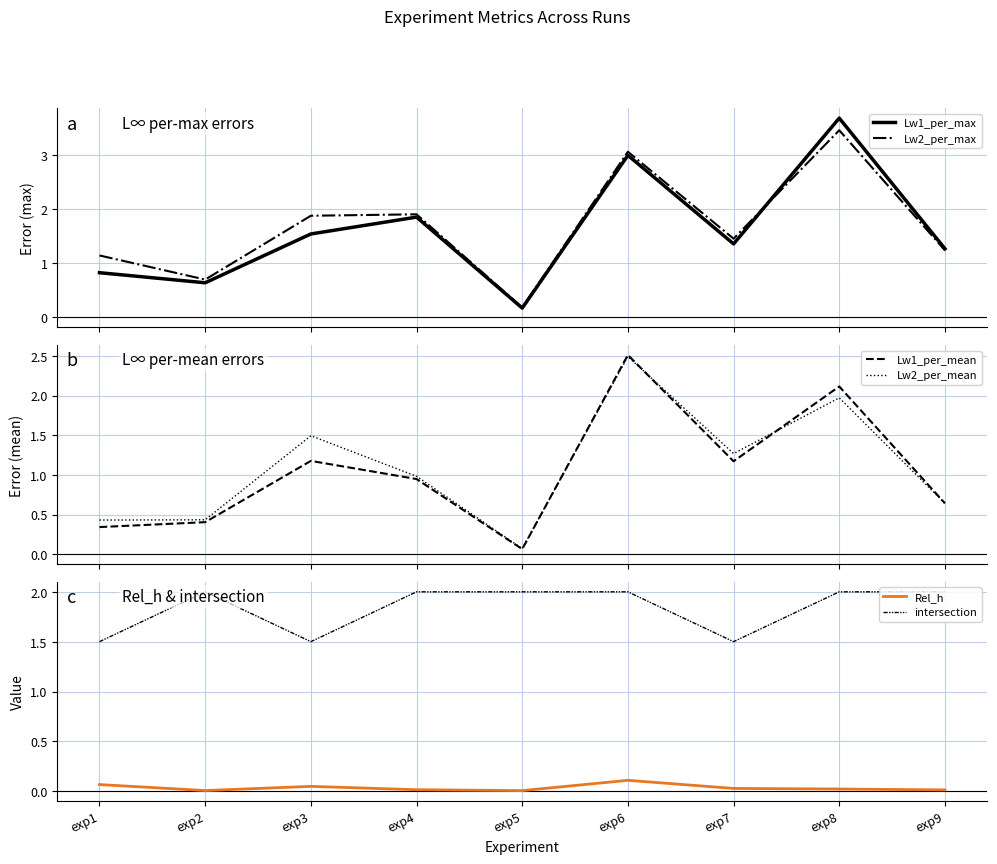

What is the difference between the Lw1_per_max values at exp9 and exp7?

0.1